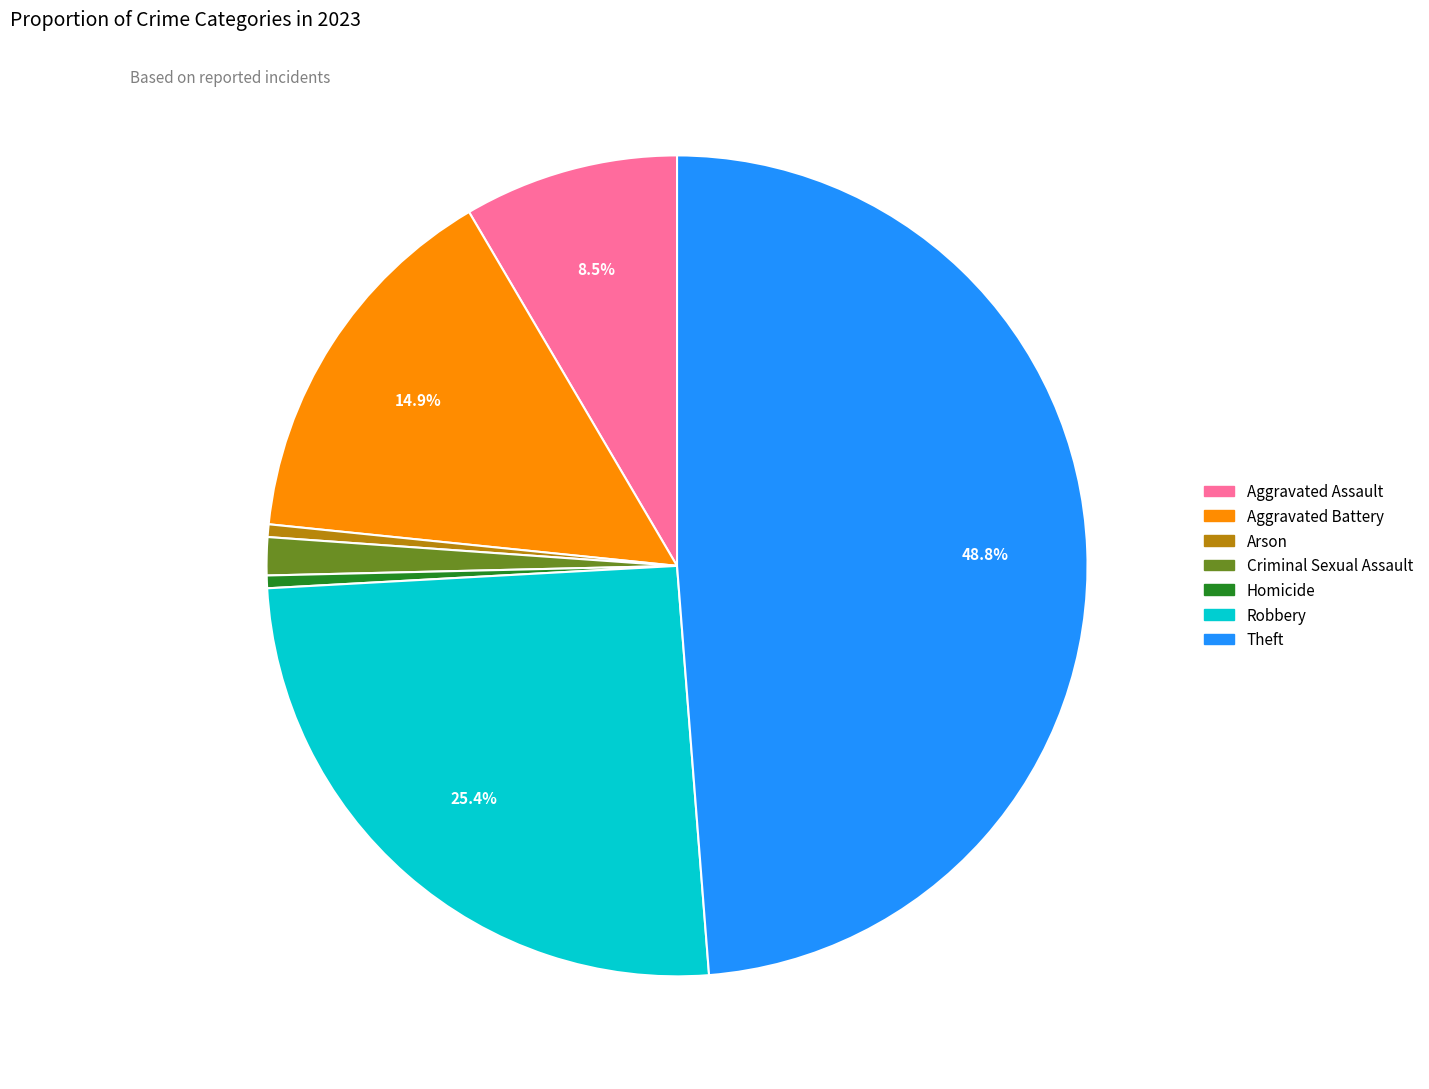

Is there a majority slice in this chart?

No